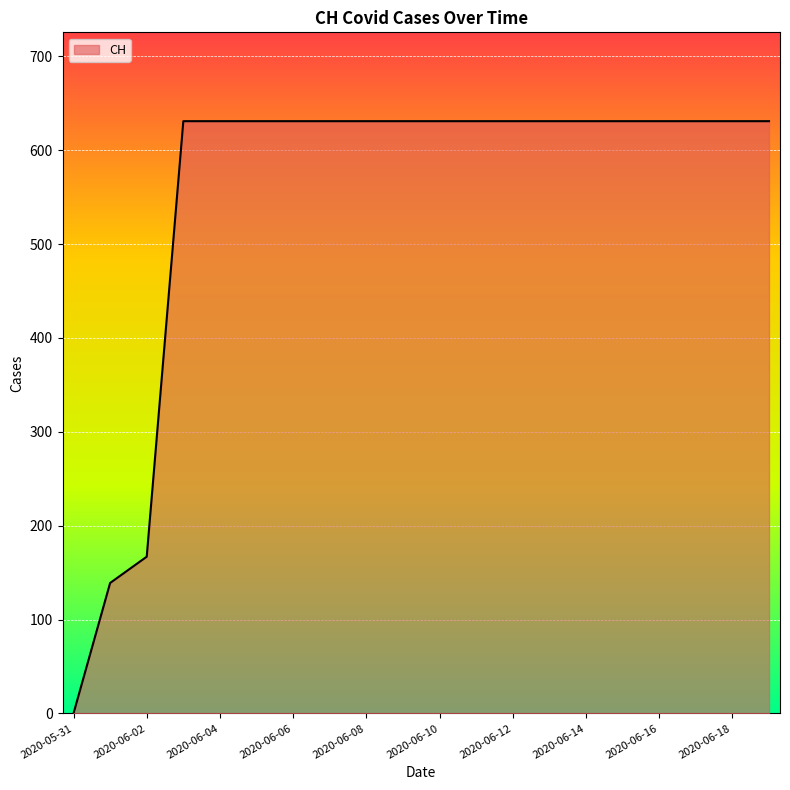

What is the greatest value displayed?

631